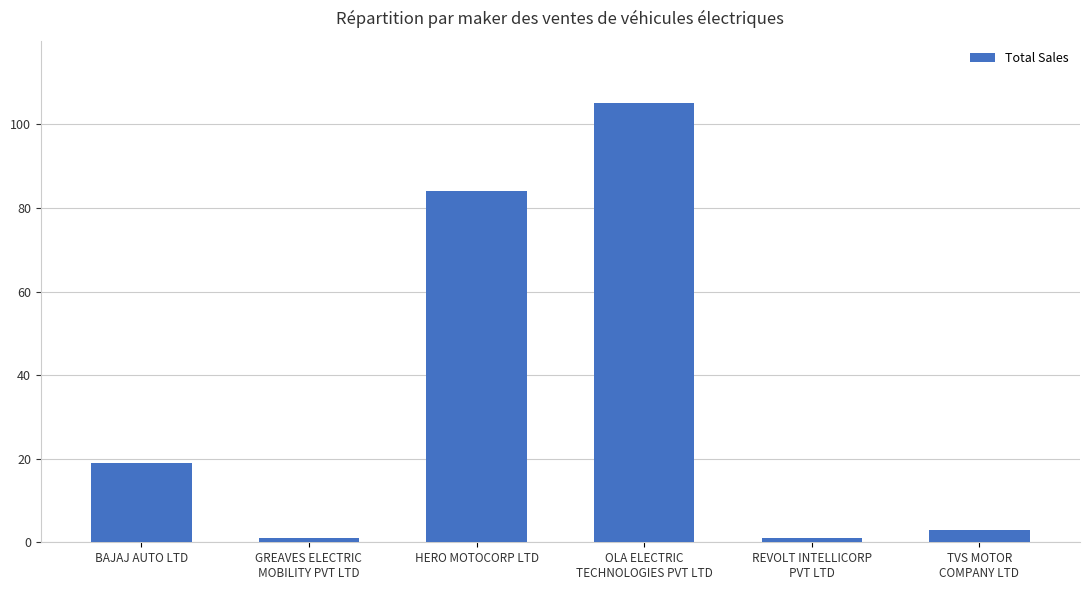

What is the sum of all values?

213